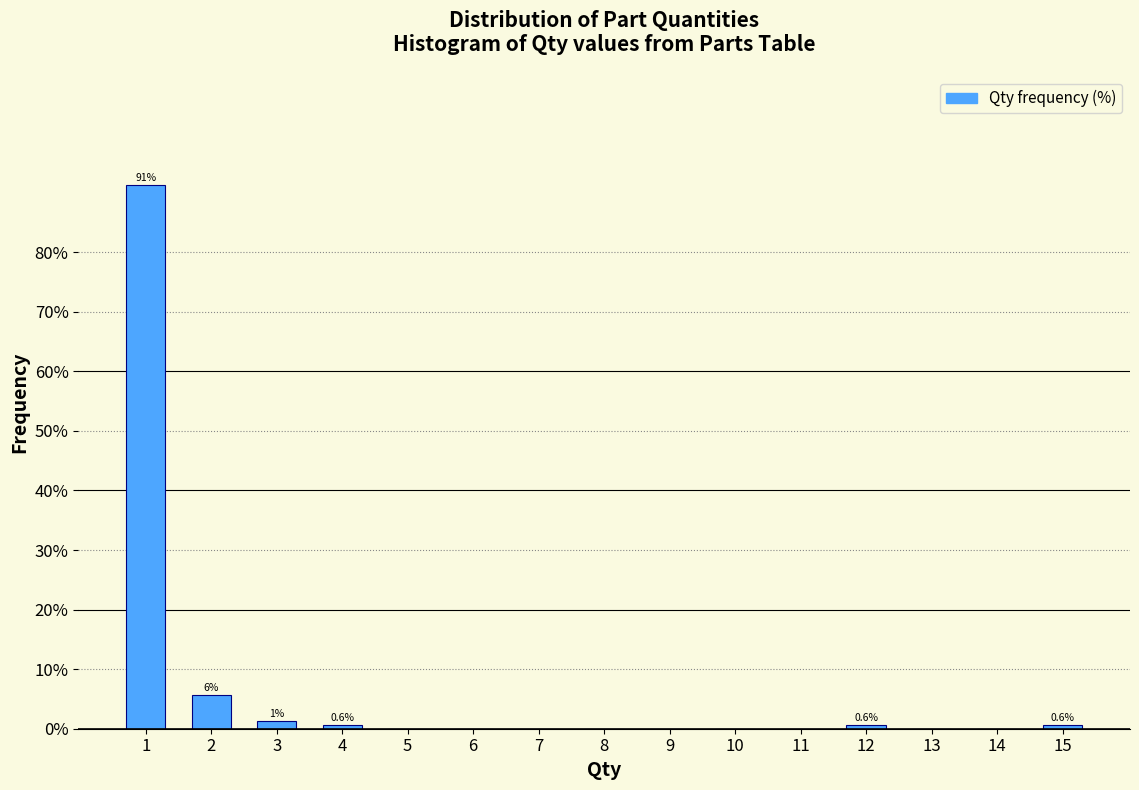

The value at 5 is -36.8. True or false?

False